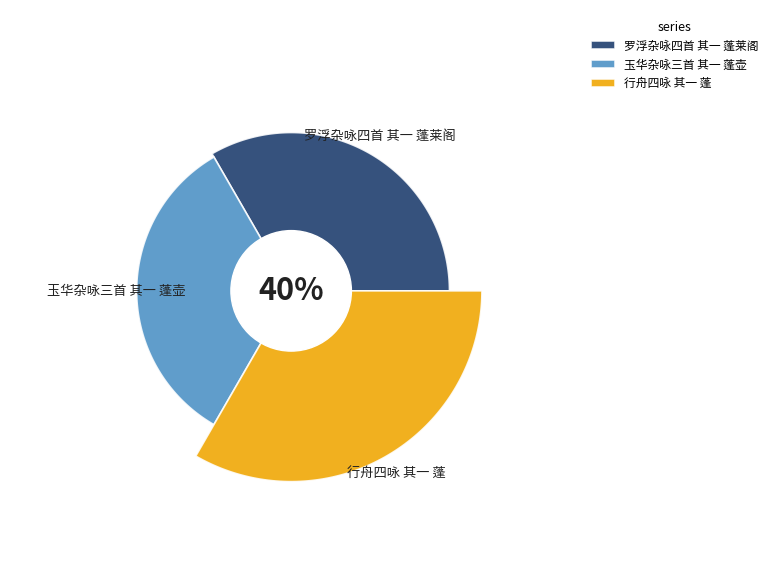

What percentage is the 行舟四咏 其一 蓬 slice, to the nearest percent?

40%